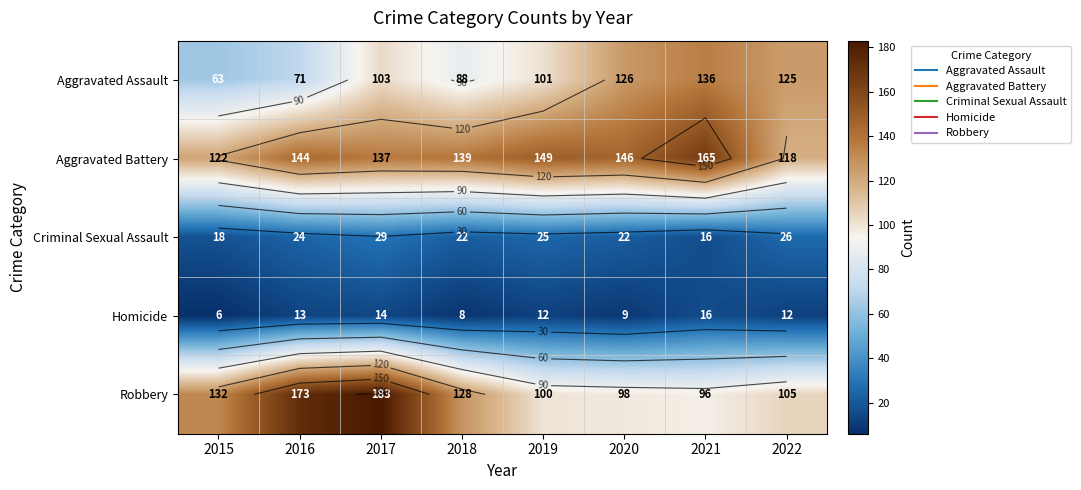

Is it true that Criminal Sexual Assault equals 24 at 2016?

True